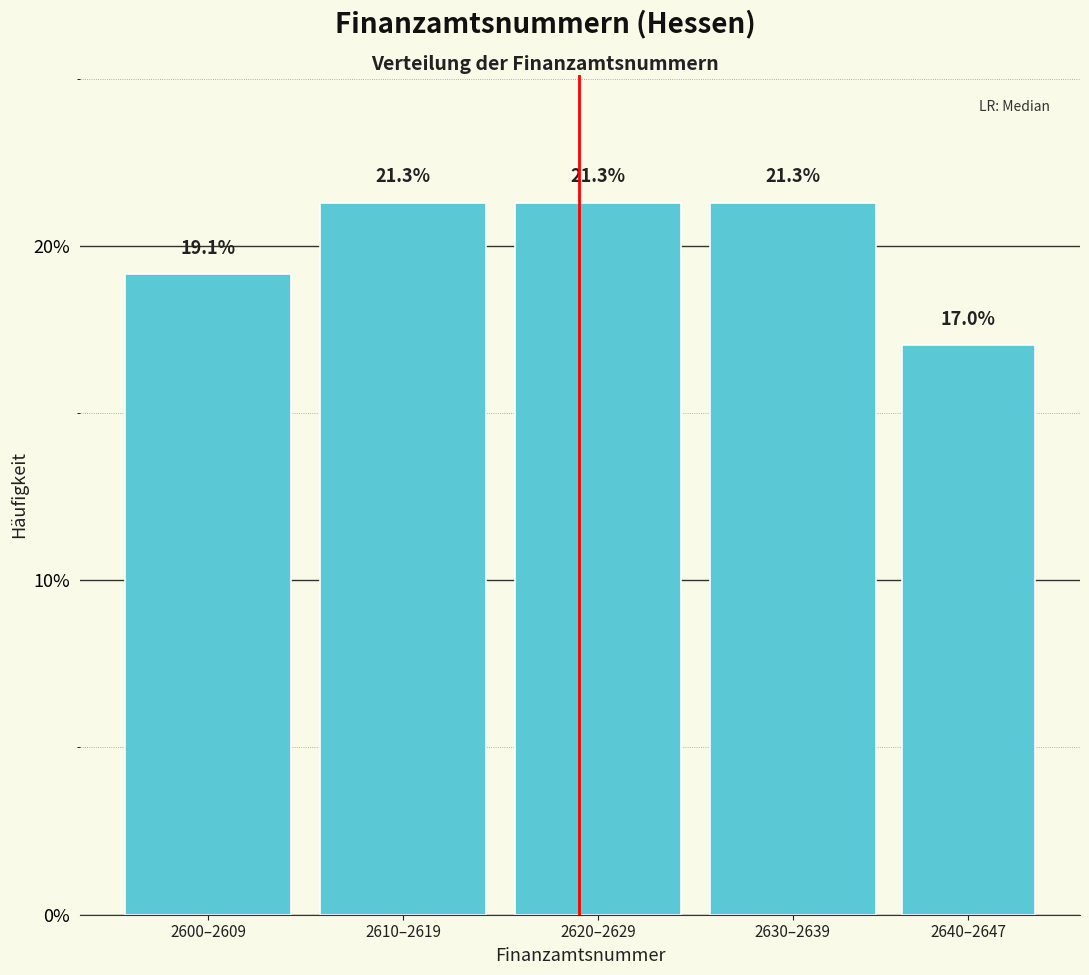

Reading left to right, what are all the values shown in this chart?

19.1	21.3	21.3	21.3	17.0